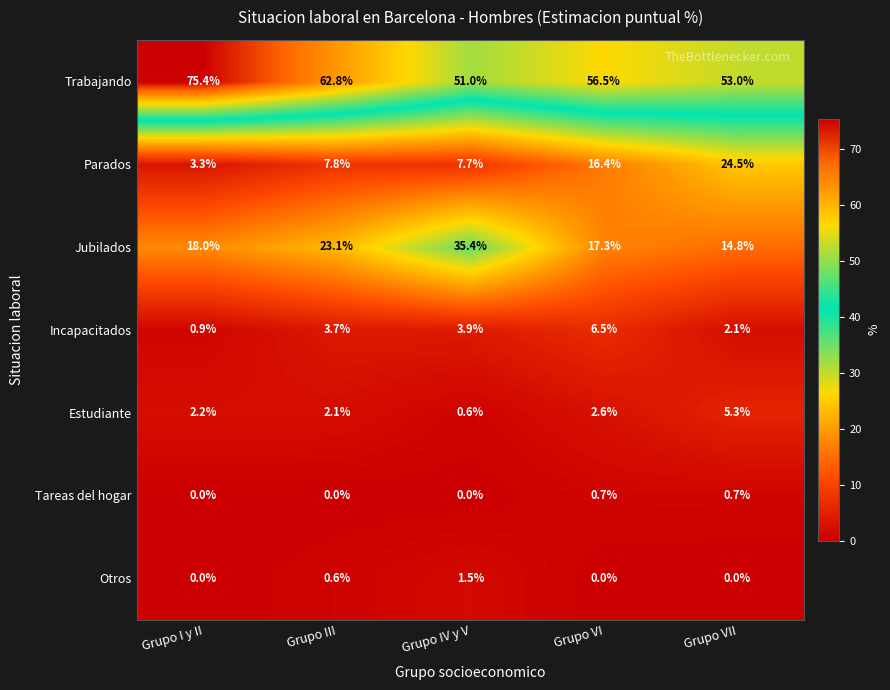

The Trabajando series shows 53.0 at Grupo VII. True or false?

True